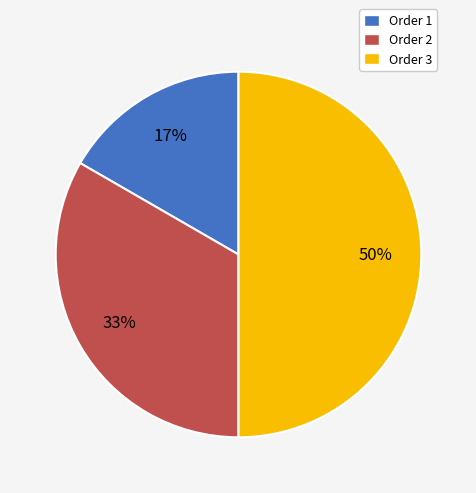

Does Order 1 represent more than half of the total?

No